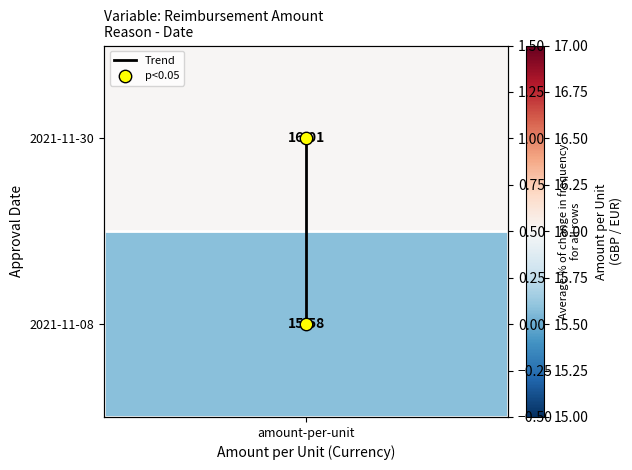

Which series has the largest total across all categories?

Trend